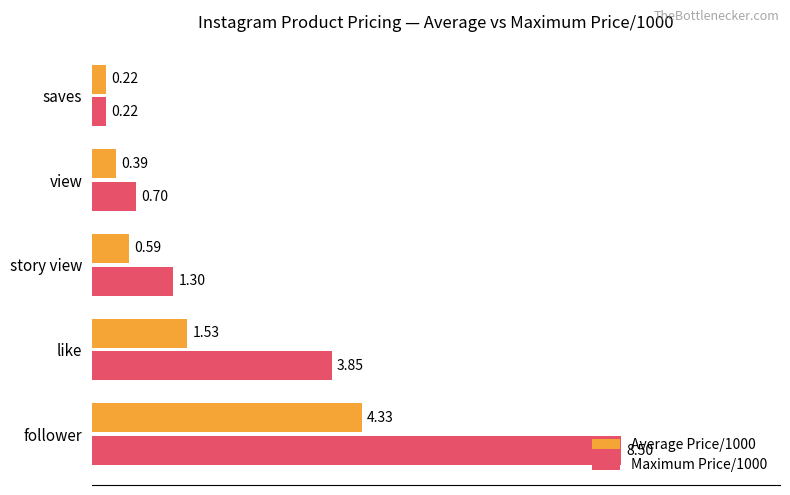

What are all the series names shown in the legend?

Average Price/1000, Maximum Price/1000